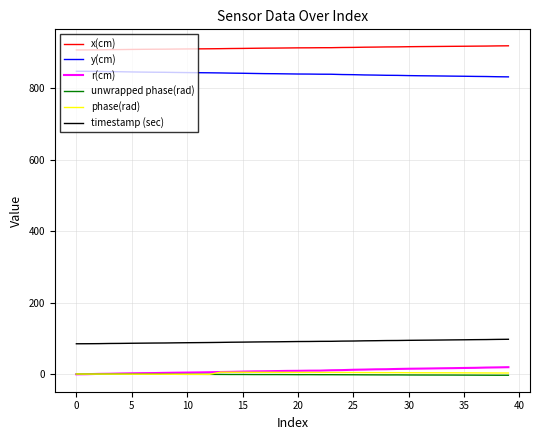

What is the difference between the second highest and minimum values in the x(cm) series?

11.4